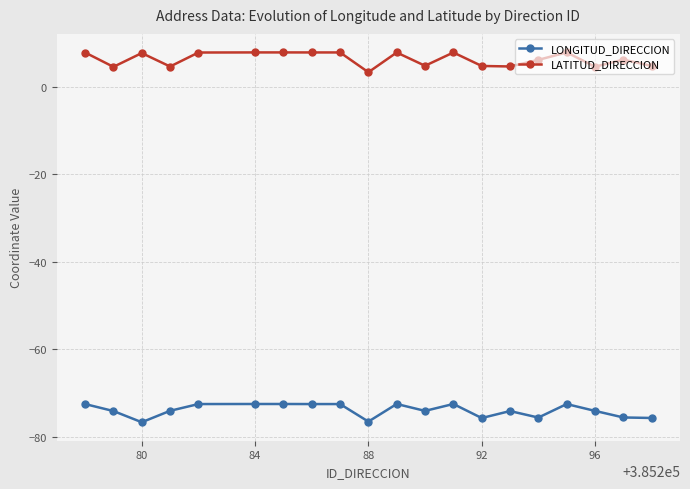

What is the sum of all LATITUD_DIRECCION values?

127.7